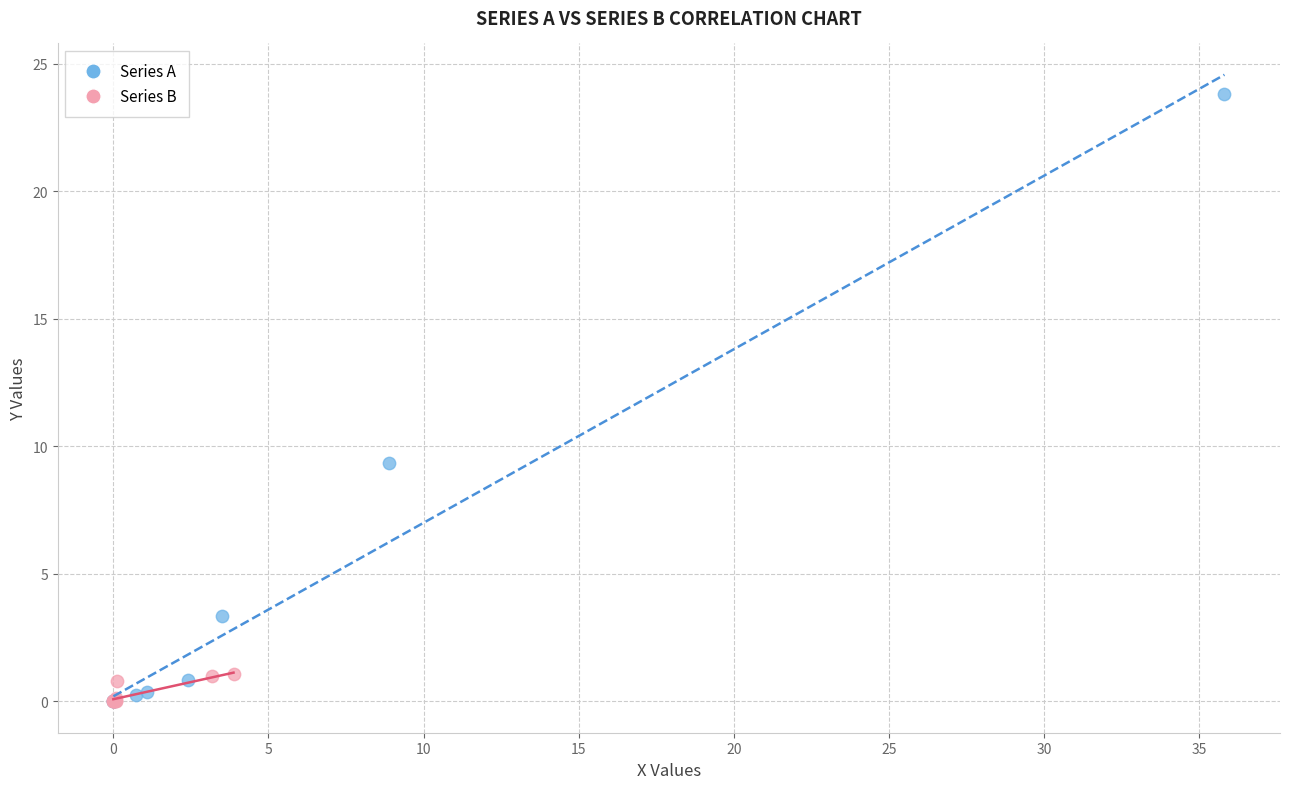

Which series reaches the maximum Y coordinate?

Series A